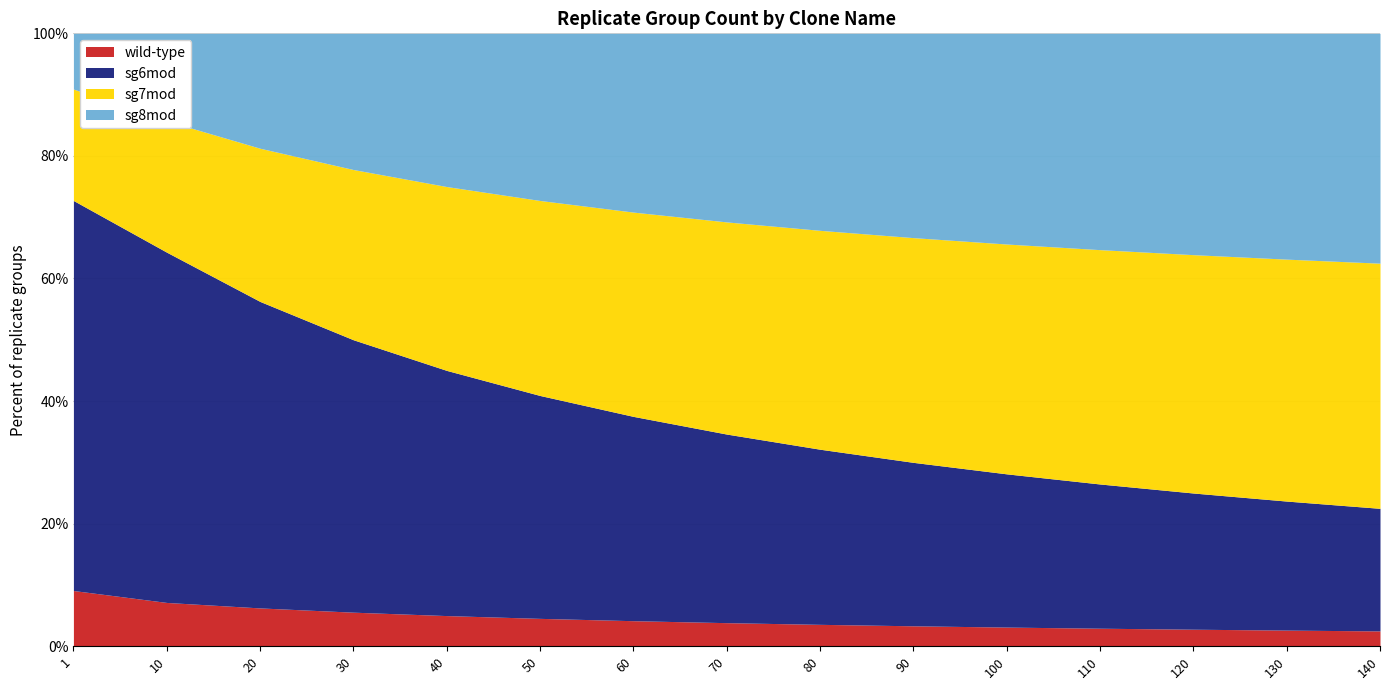

What is the minimum value for wild-type?

2.5